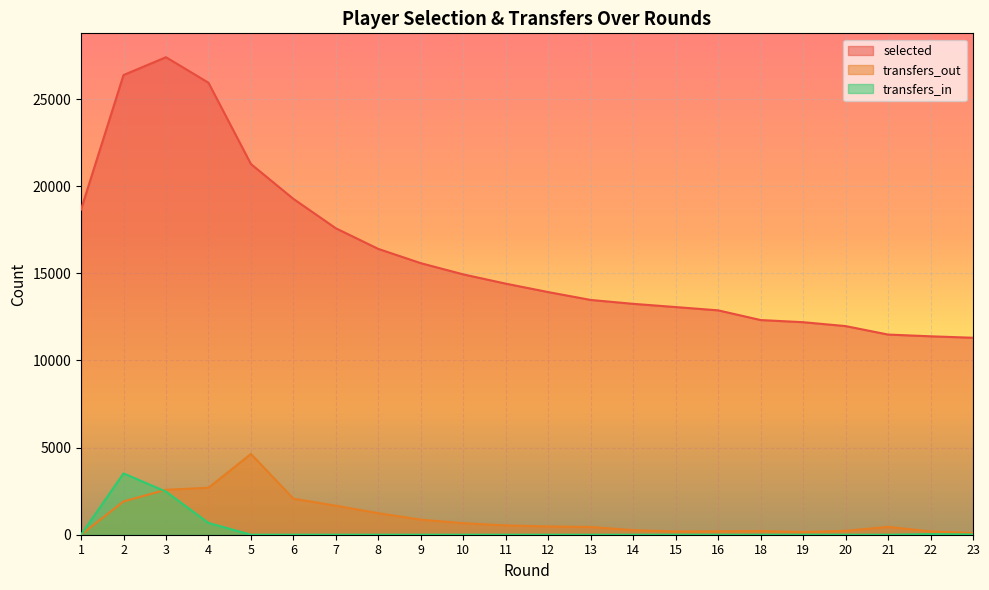

What is the greatest value displayed?

27403